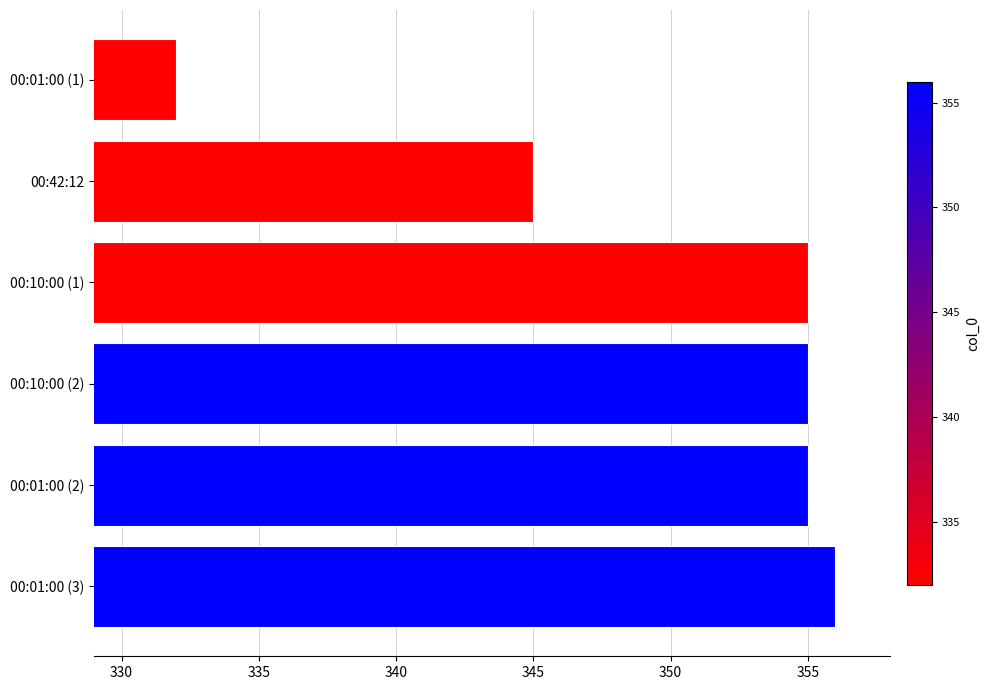

Count the number of categories in the chart.

6